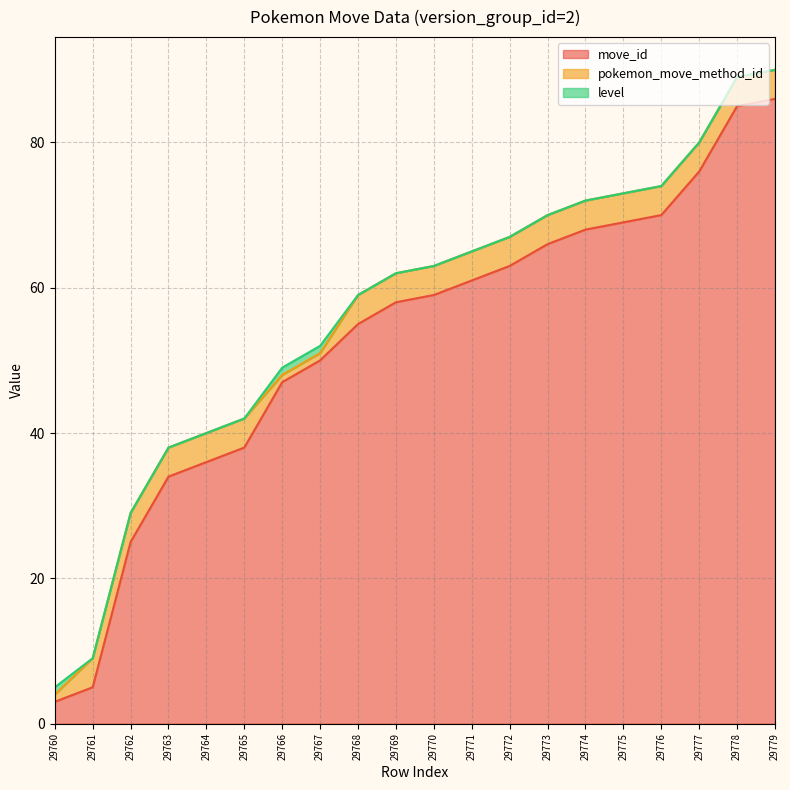

Reading right to left, transcribe all the data shown in this chart.

move_id: 29779=86	29778=85	29777=76	29776=70	29775=69	29774=68	29773=66	29772=63	29771=61	29770=59	29769=58	29768=55	29767=50	29766=47	29765=38	29764=36	29763=34	29762=25	29761=5	29760=3
pokemon_move_method_id: 29779=4	29778=4	29777=4	29776=4	29775=4	29774=4	29773=4	29772=4	29771=4	29770=4	29769=4	29768=4	29767=1	29766=1	29765=4	29764=4	29763=4	29762=4	29761=4	29760=1
level: 29779=0	29778=0	29777=0	29776=0	29775=0	29774=0	29773=0	29772=0	29771=0	29770=0	29769=0	29768=0	29767=1	29766=1	29765=0	29764=0	29763=0	29762=0	29761=0	29760=1